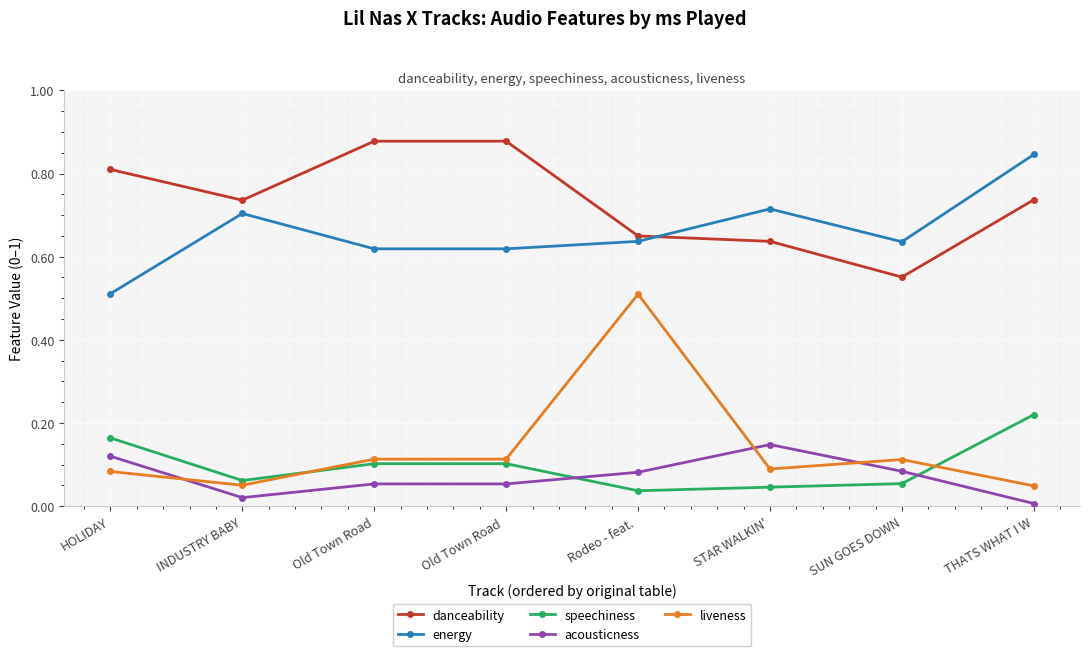

Does the chart display data point markers on the line(s)?

Yes